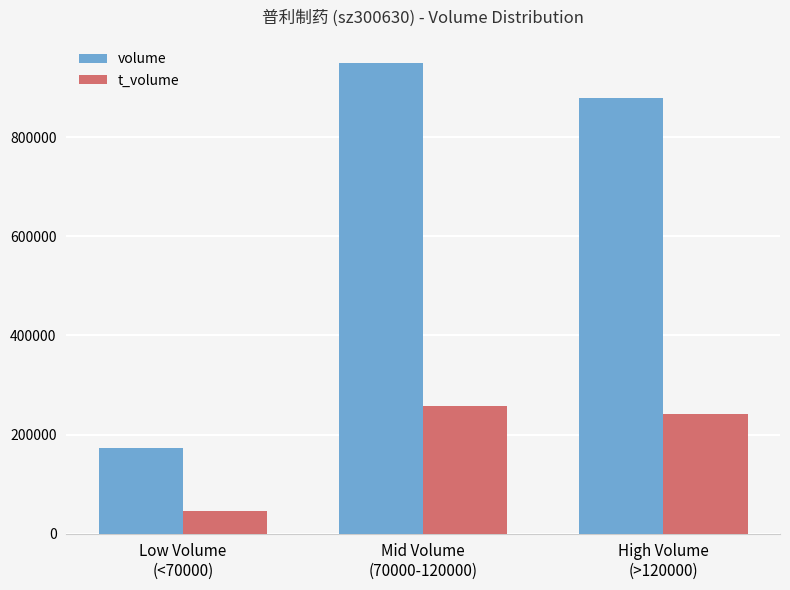

Which series has the largest total across all categories?

volume